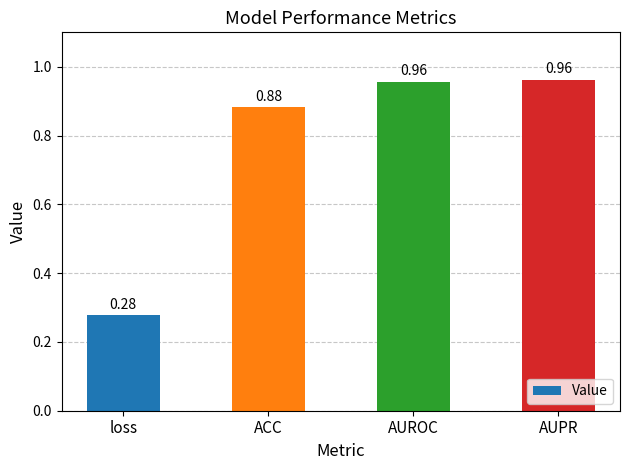

At which label is the value closest to 0?

loss